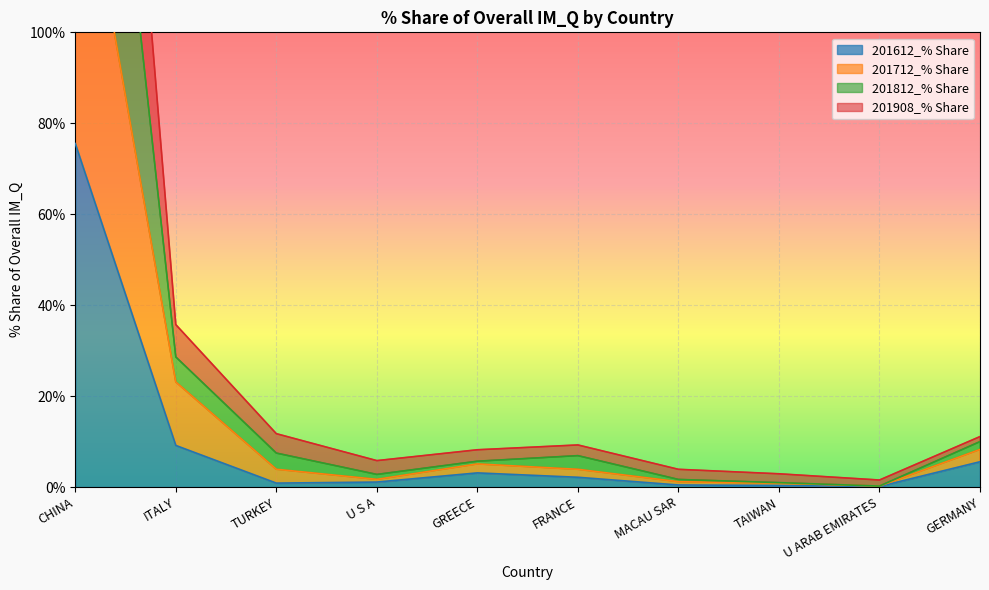

How many series are shown in this chart?

4